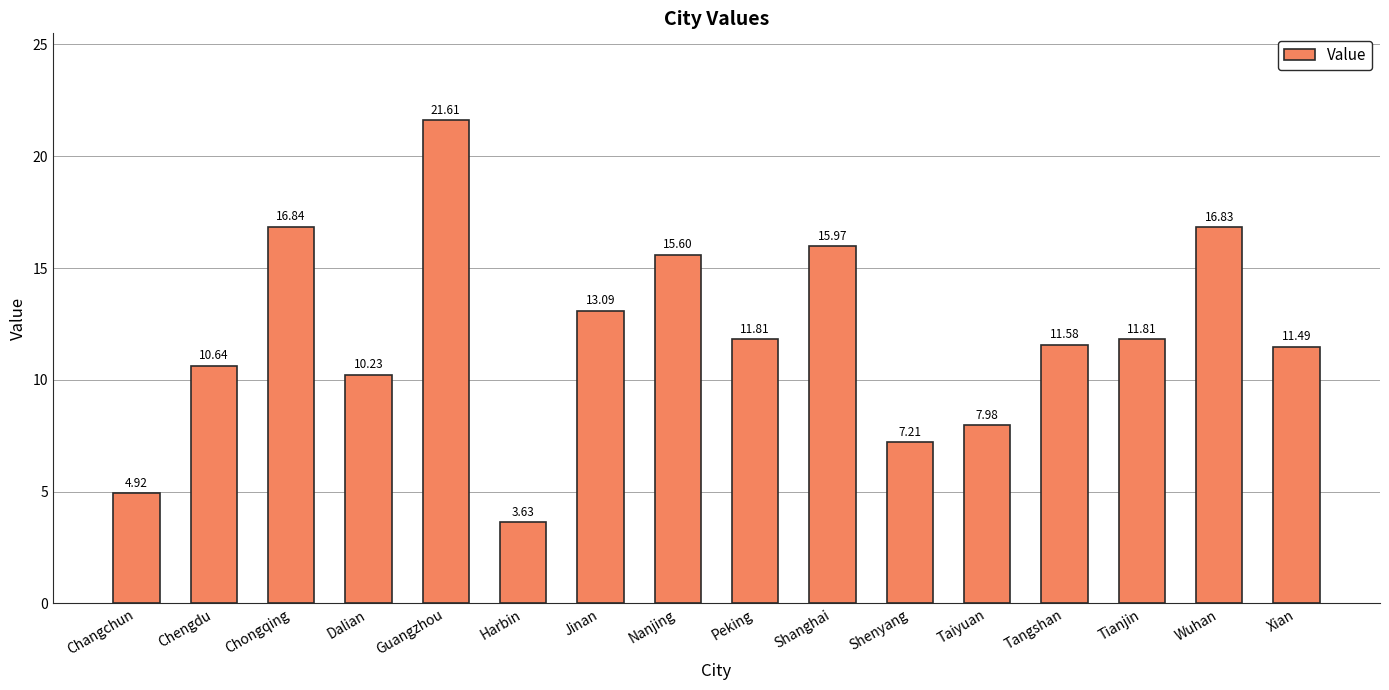

Between Peking and Changchun, which is larger?

Peking